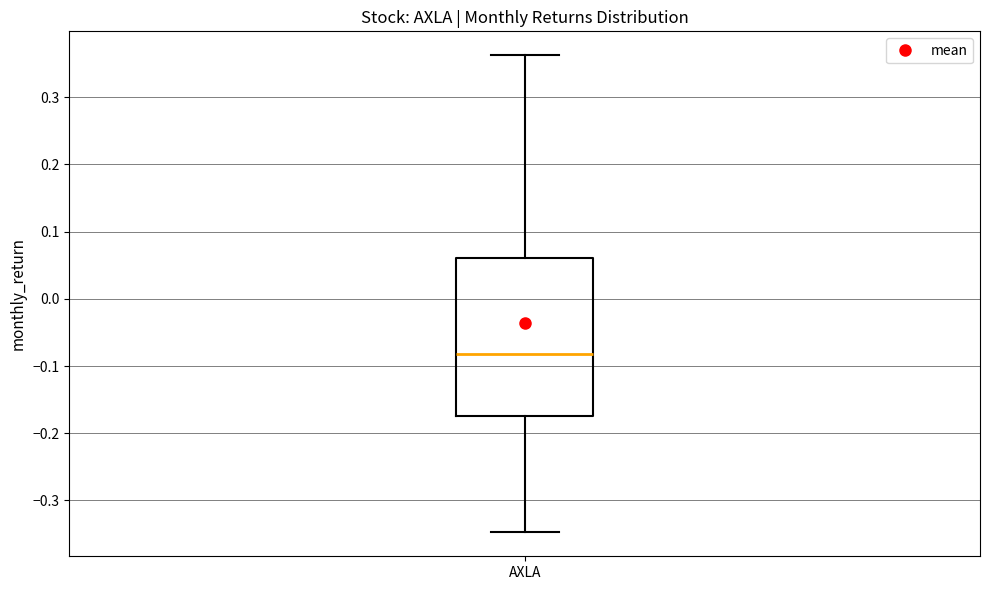

Transcribe this box plot: give where the median line is, the range the box spans, and where the two whiskers end, as read against the y-axis. The values are not printed on the chart, so give them approximately, as read against the axis.

median -0.08, box -0.17 to 0.06, whiskers -0.35 to 0.36